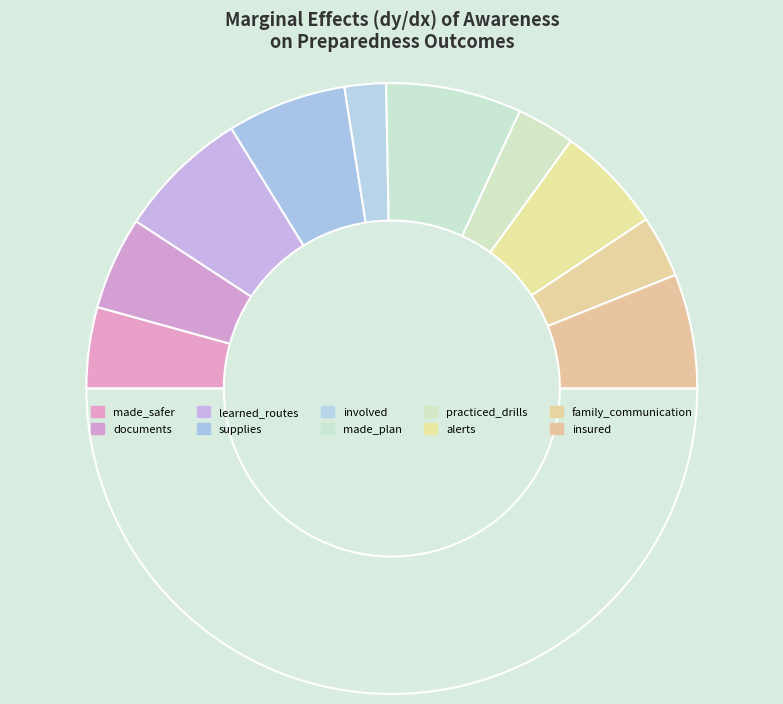

To the nearest percent, what is the difference between the largest and smallest slice percentages?

10%